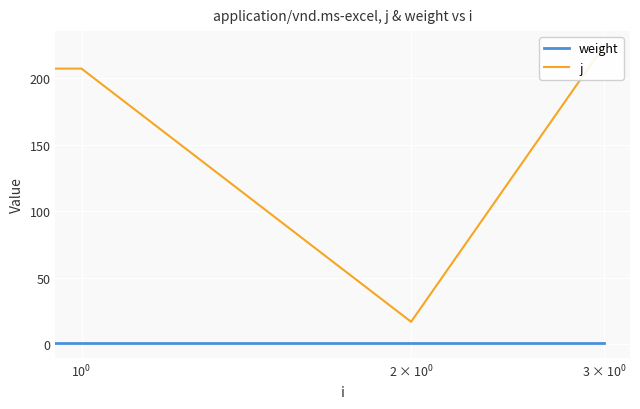

Which series has the widest spread of values?

j